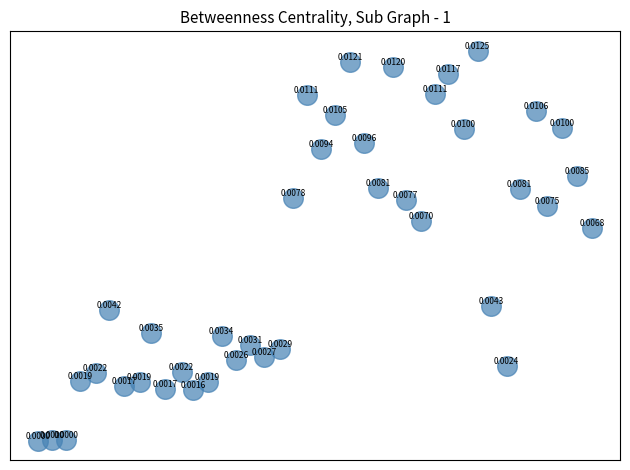

What is the range of X values (max minus min)?

0.8